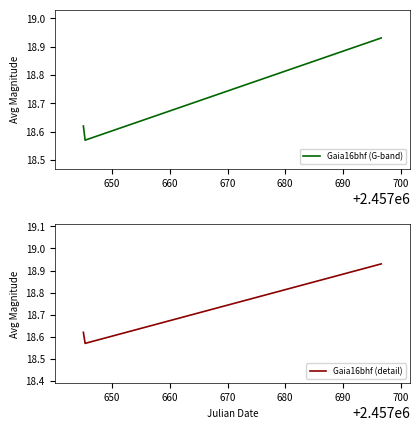

What is the maximum value for Gaia16bhf (detail)?

18.9